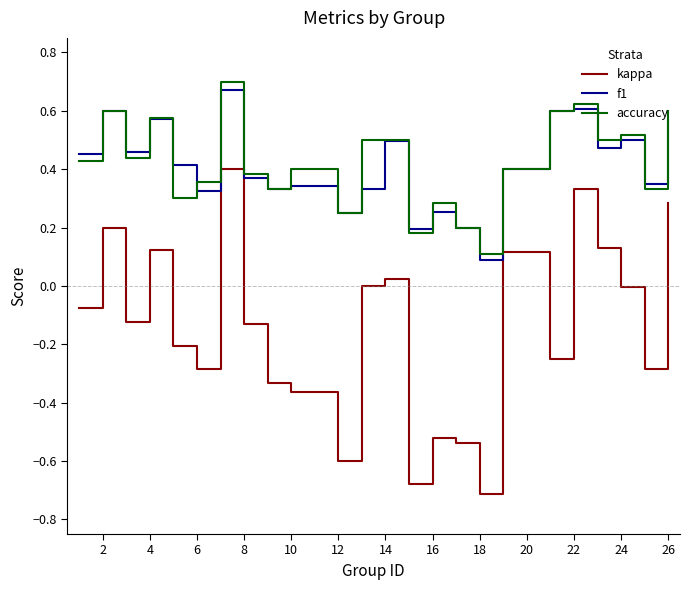

Is this an area chart (filled region under the line)?

No